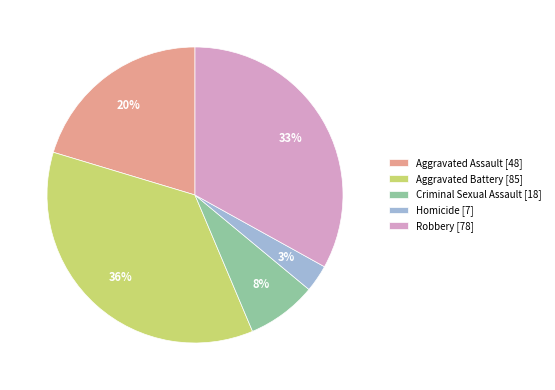

To the nearest percent, what portion does Robbery represent?

33%